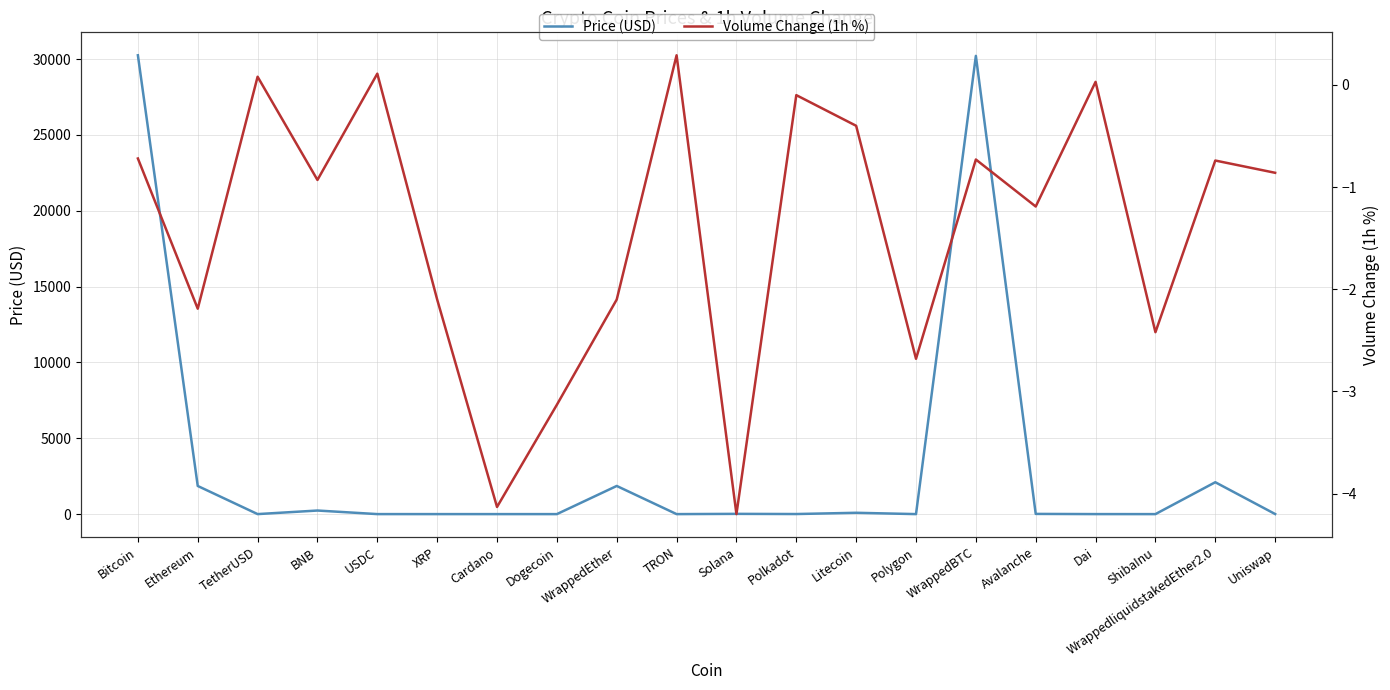

Reading left to right, transcribe all the data shown in this chart.

Price (USD): 30250.6	1855.4	1.0	236.2	1.0	0.5	0.3	0.1	1856.3	0.1	16.3	5.1	87.4	0.6	30211.1	13.3	1.0	0.0	2102.3	5.3
Volume Change (1h %): -0.7	-2.2	0.1	-0.9	0.1	-2.1	-4.1	-3.1	-2.1	0.3	-4.2	-0.1	-0.4	-2.7	-0.7	-1.2	0.0	-2.4	-0.7	-0.9